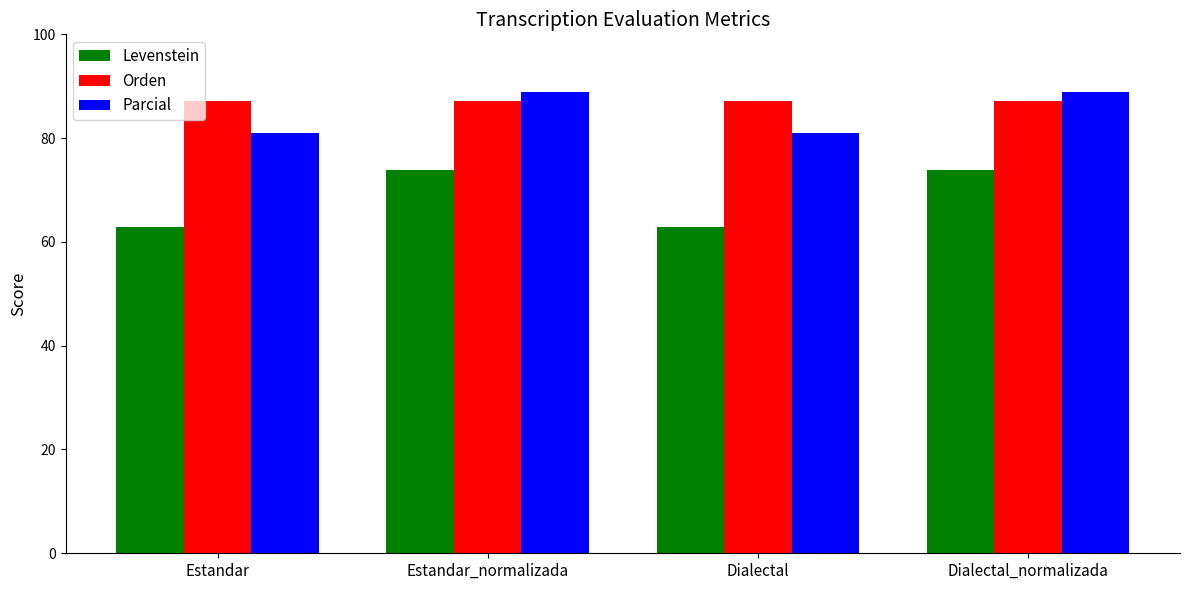

Between Estandar and Dialectal_normalizada, which series saw the biggest shift?

Levenstein